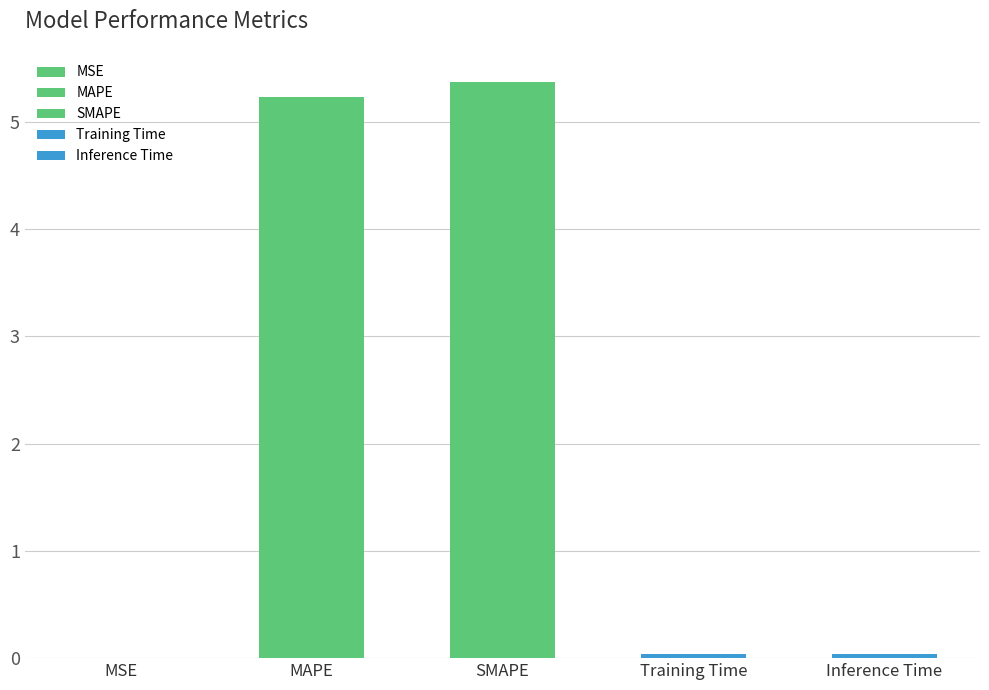

Reading left to right, extract all data points from this chart.

MSE=0.0	MAPE=5.2	SMAPE=5.4	Training Time=0.0	Inference Time=0.0